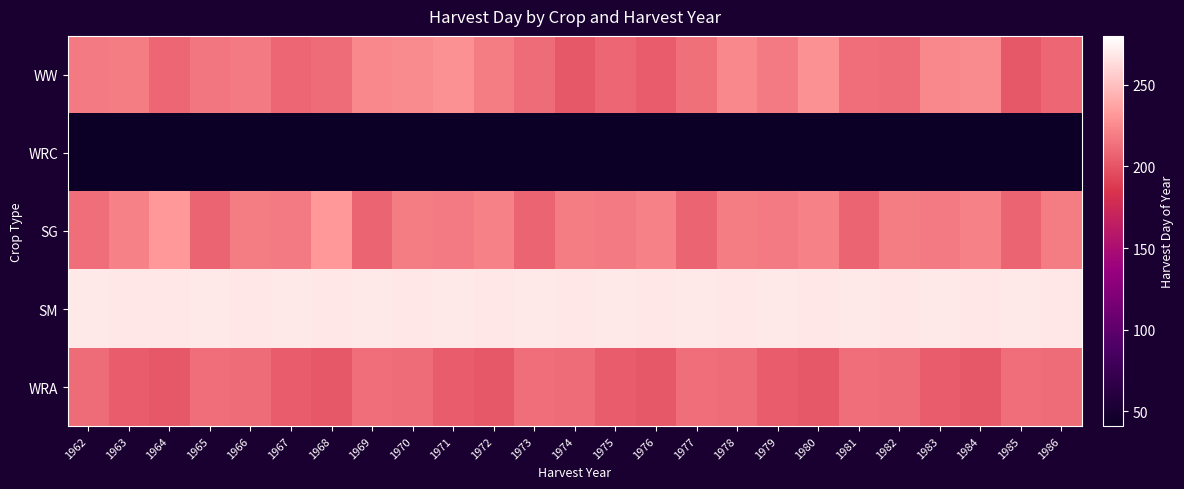

At 1985, list the series in order from smallest to largest.

WRC, WW, SG, WRA, SM